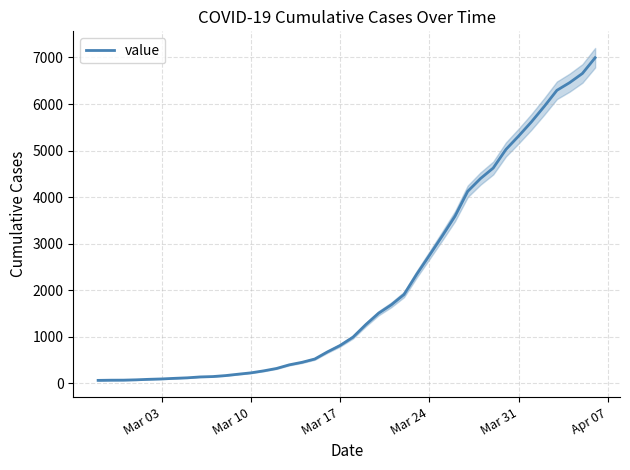

What is the maximum value for value?

6995